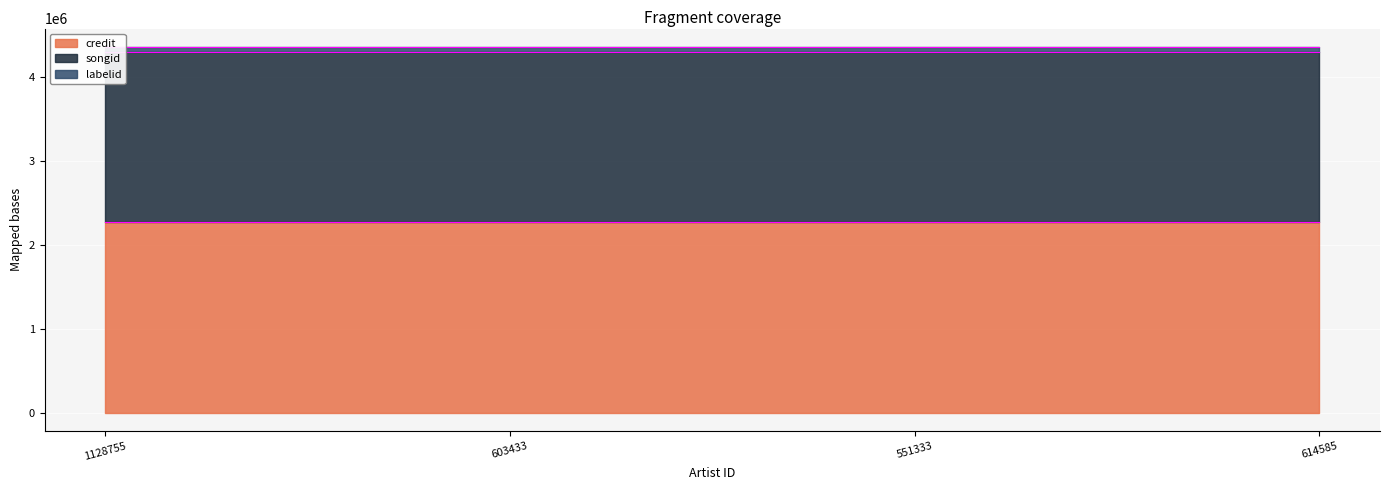

At how many categories does at least one series exceed 1584226?

4